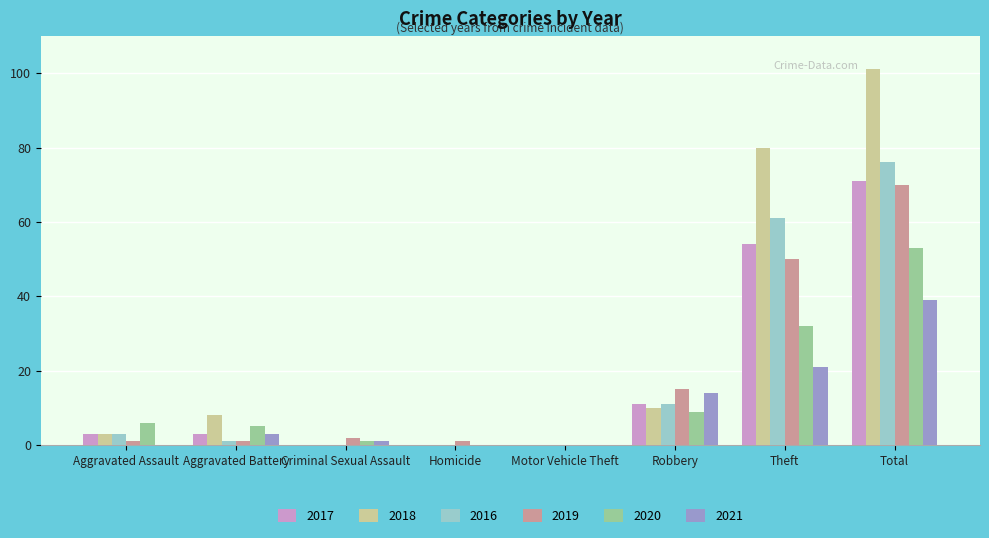

True or false: 2020 has a value of 6 at Aggravated Assault.

True